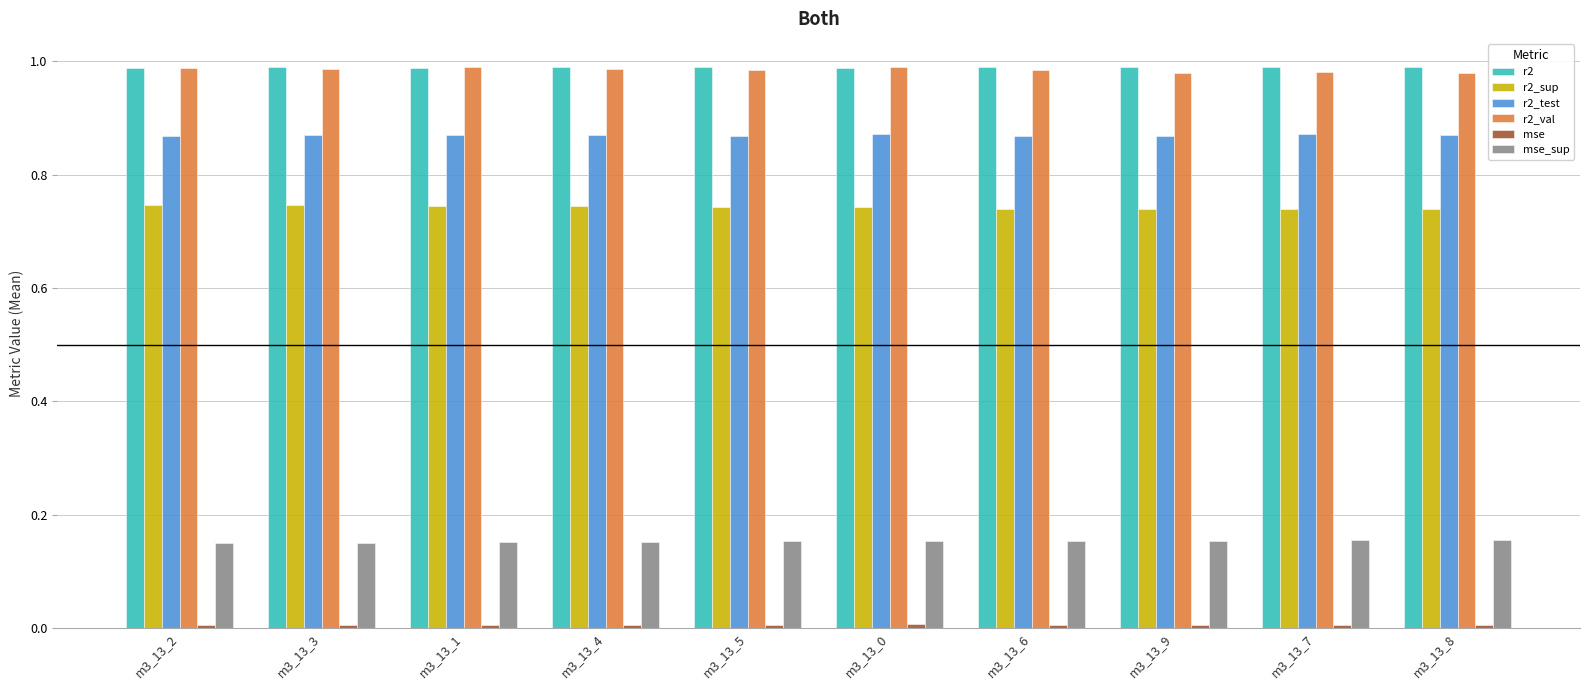

Is it true that r2_sup equals 0.5 at m3_13_2?

False